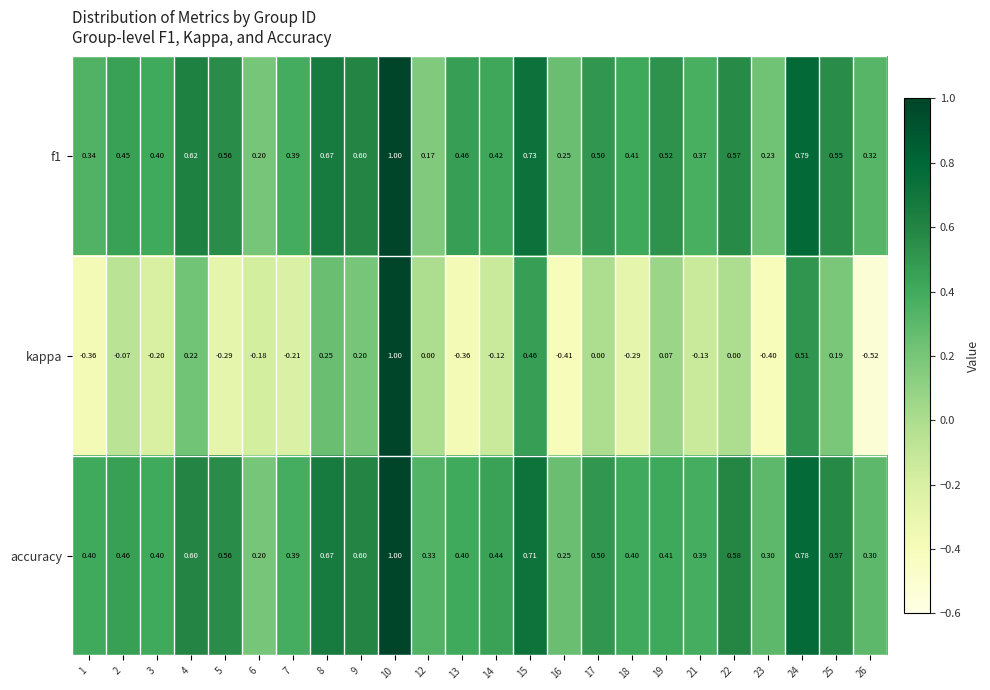

Which series has the largest total across all categories?

accuracy